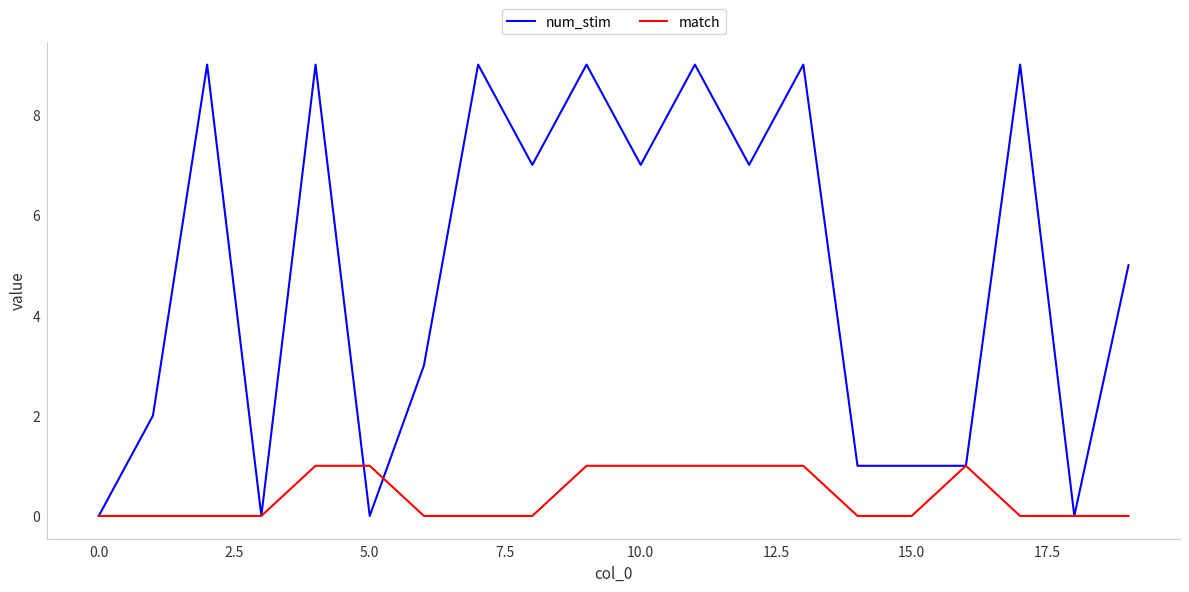

Reading right to left, transcribe all the data shown in this chart.

num_stim: 5	0	9	1	1	1	9	7	9	7	9	7	9	3	0	9	0	9	2	0
match: 0	0	0	1	0	0	1	1	1	1	1	0	0	0	1	1	0	0	0	0